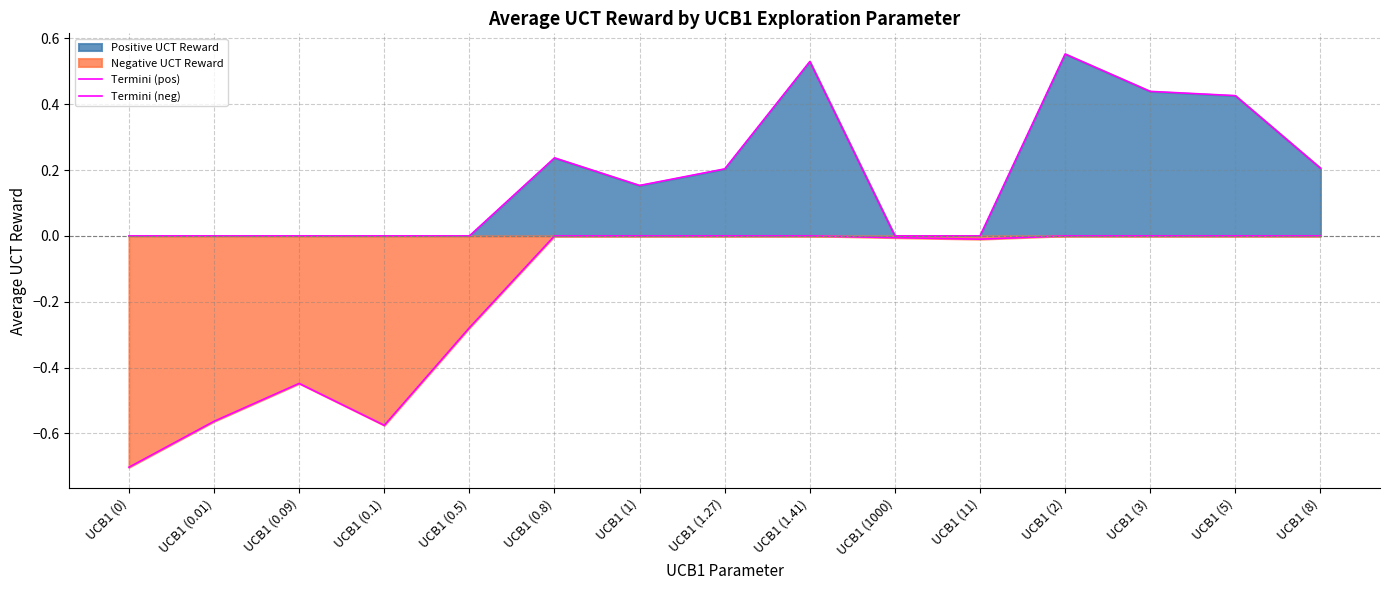

True or false: Termini (neg) and Termini (pos) cross at least once.

False